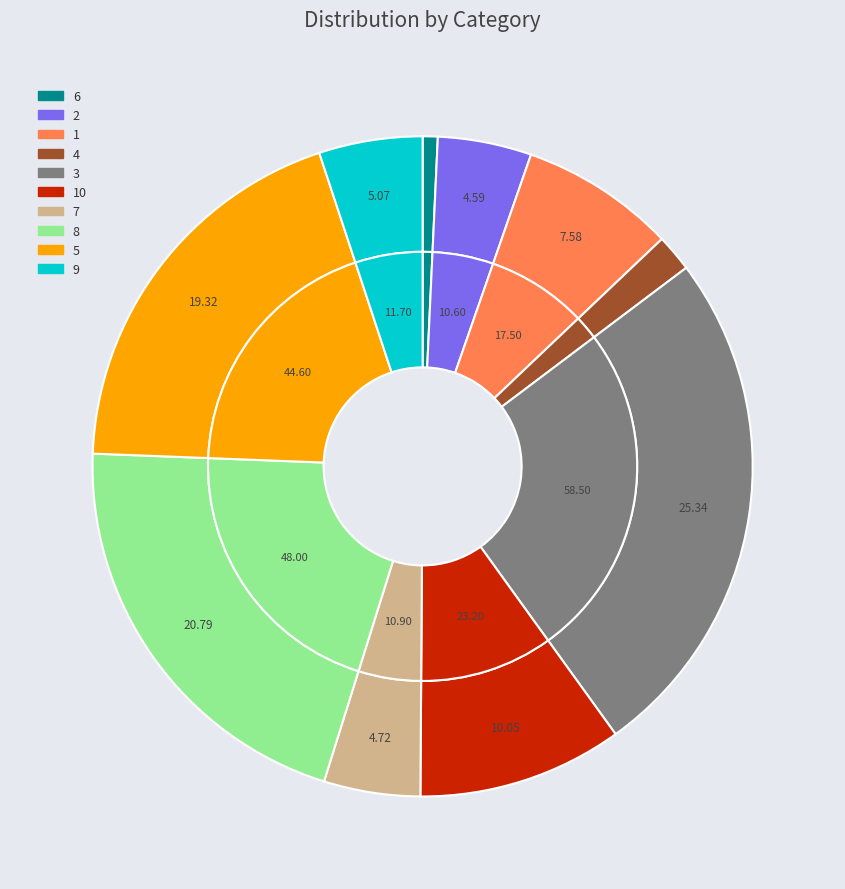

How much of the chart is everything except 2?

95.4%